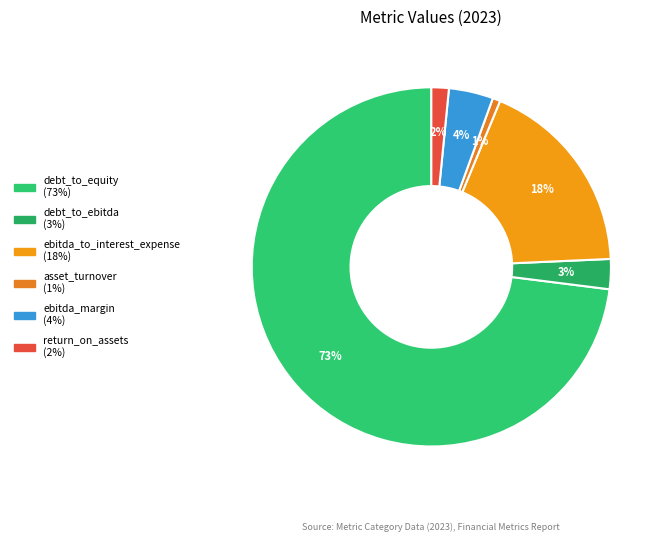

What is the majority slice?

debt_to_equity